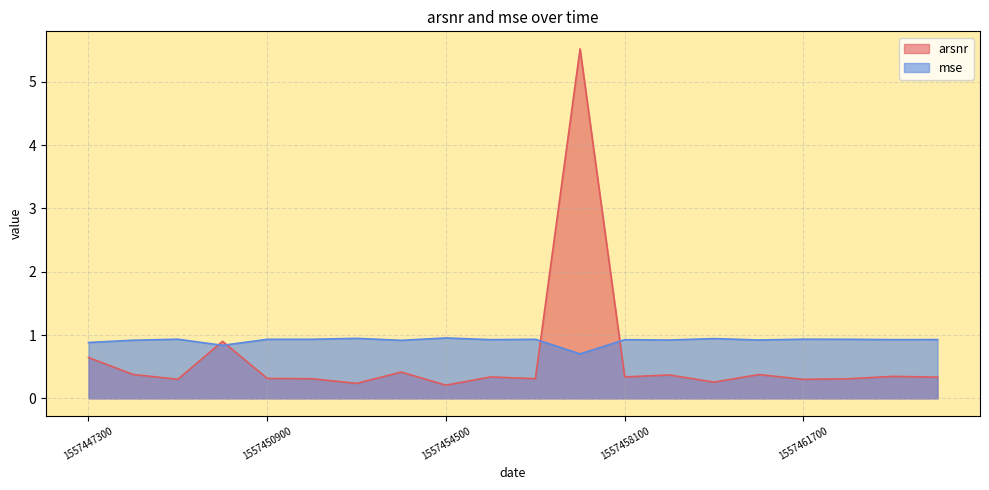

List the labels in order of arsnr value, smallest first.

1557454500, 1557452700, 1557459900, 1557461700, 1557449100, 1557462600, 1557451800, 1557456300, 1557450900, 1557464400, 1557458100, 1557455400, 1557463500, 1557459000, 1557460800, 1557448200, 1557453600, 1557447300, 1557450000, 1557457200